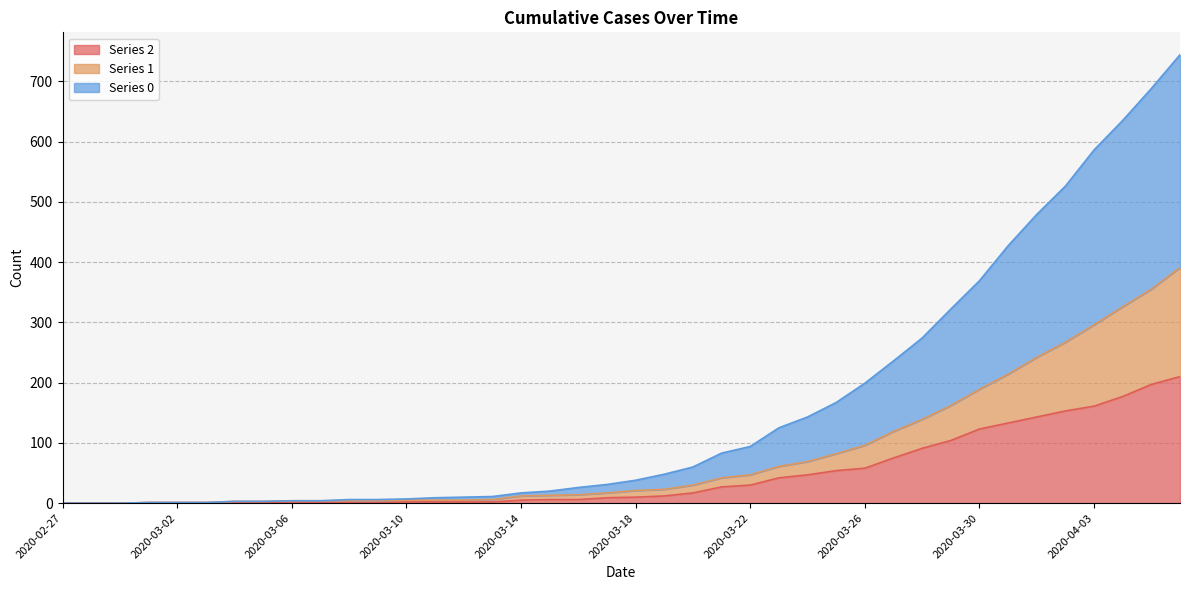

The value of 1 at 2020-03-19 is 23. True or false?

True